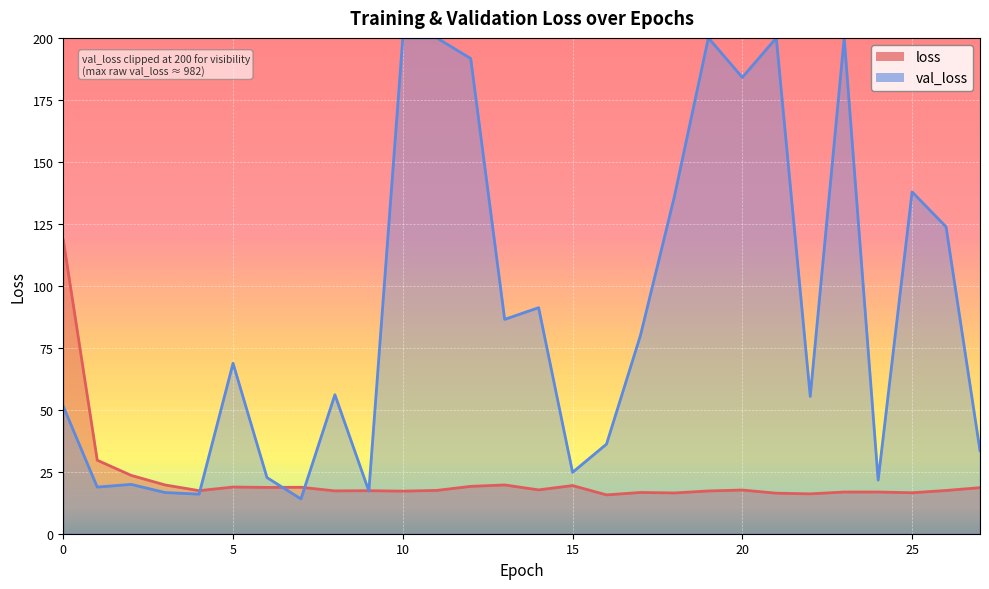

The value at 6 is 9.3. True or false?

False